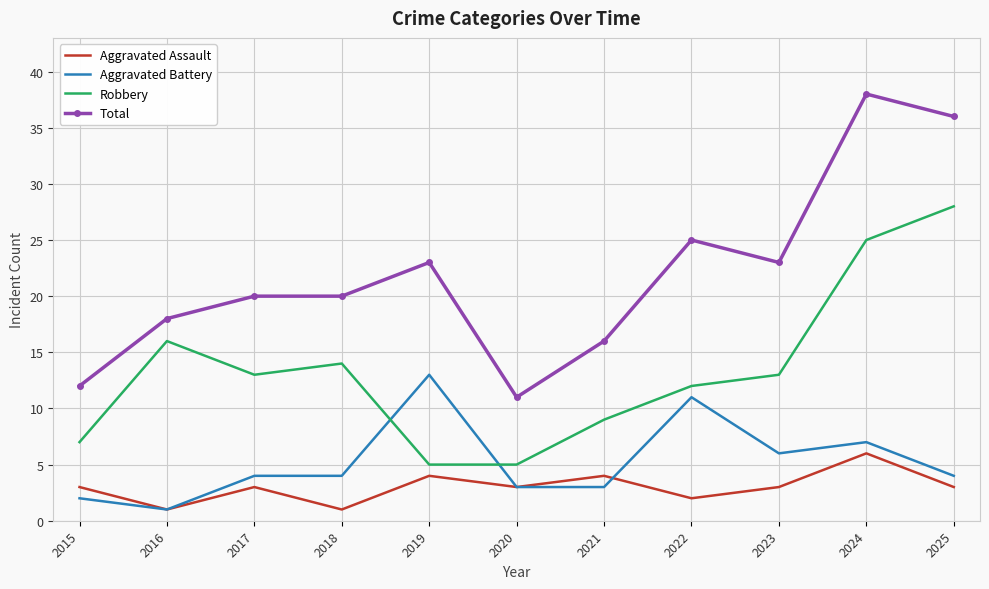

What is the sum of all Aggravated Battery values?

58